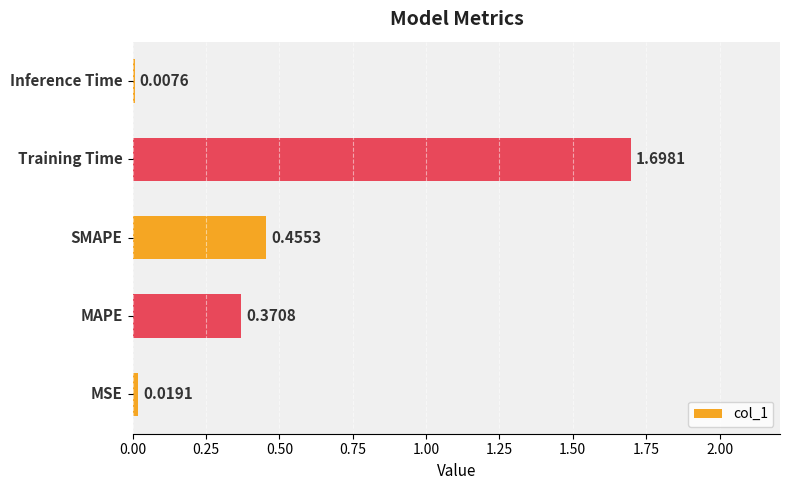

What is the difference between the maximum and minimum values?

1.7